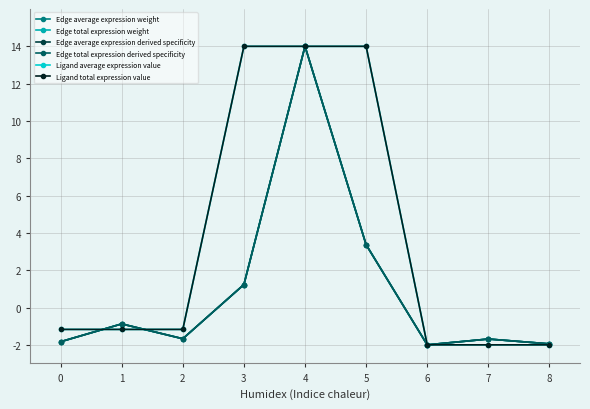

Which series has the widest spread of values?

Edge average expression weight